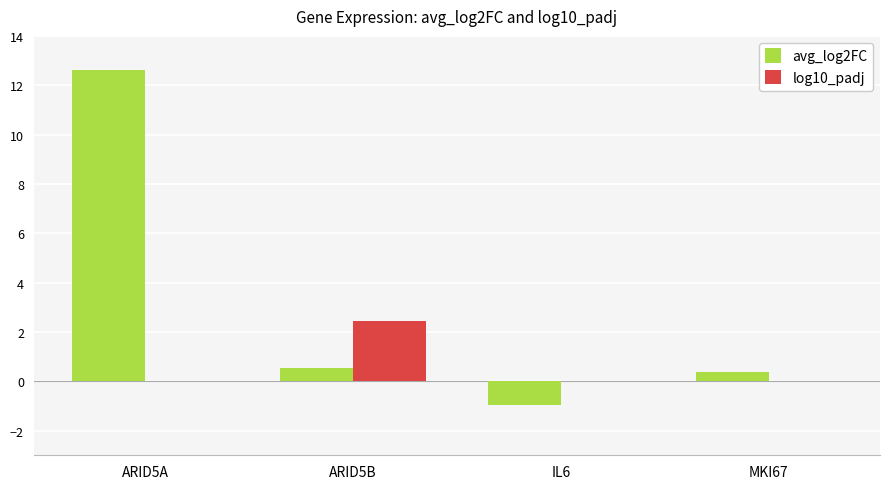

What is the approximate value of avg_log2FC at IL6?

-1.0